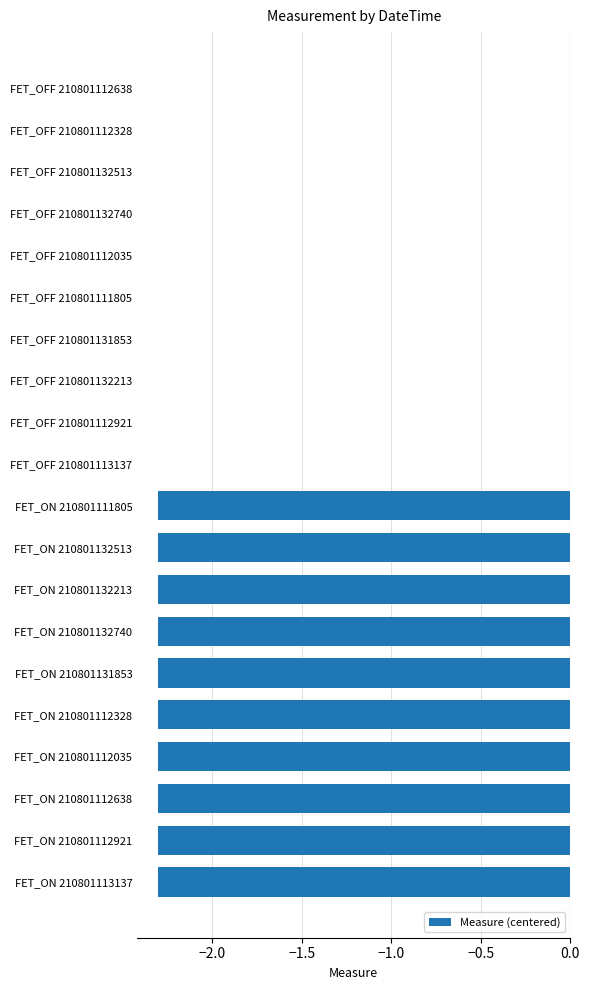

The chart shows a value of -1.3 at FET_ON 210801132513. True or false?

False